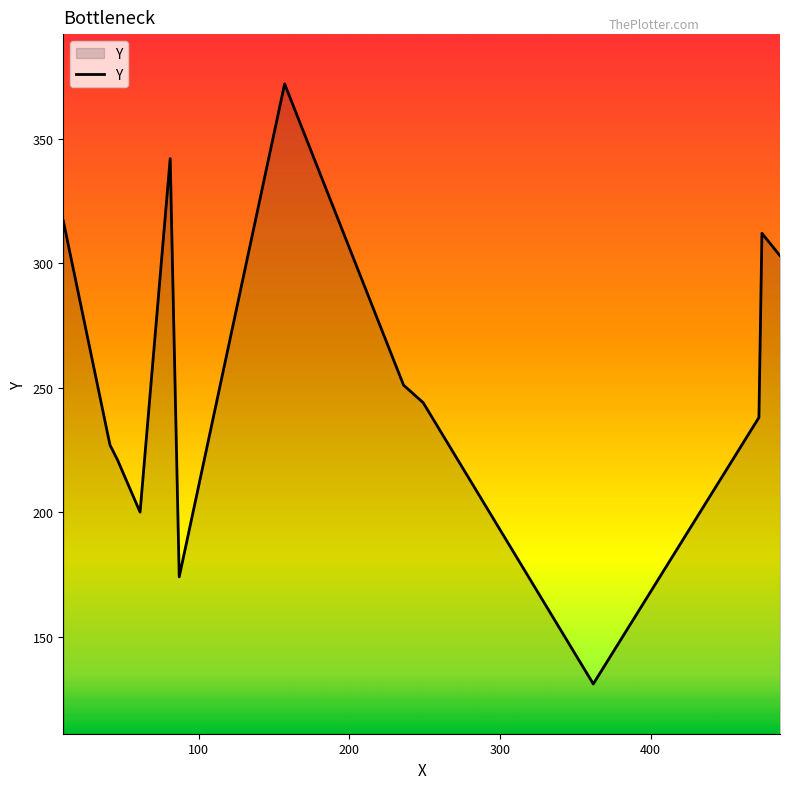

How many series are shown in this chart?

1